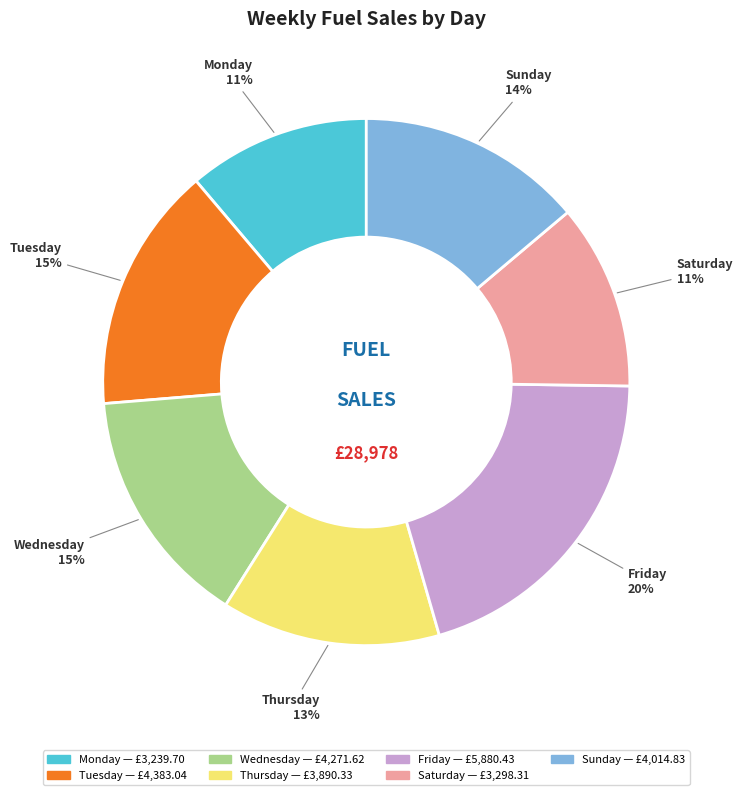

To the nearest percent, what is the difference between the largest and smallest slice percentages?

9%